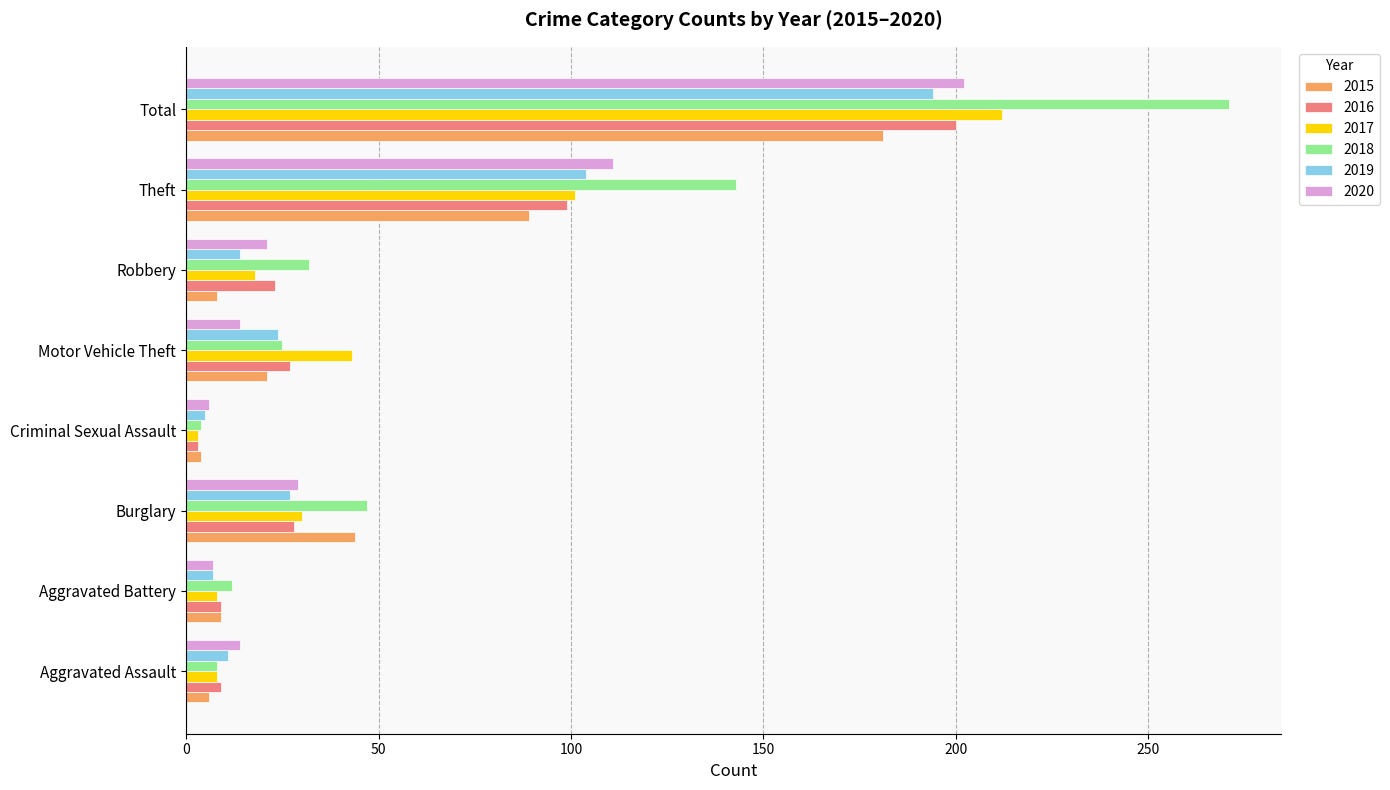

At which label is 2015 closest to 92?

Theft